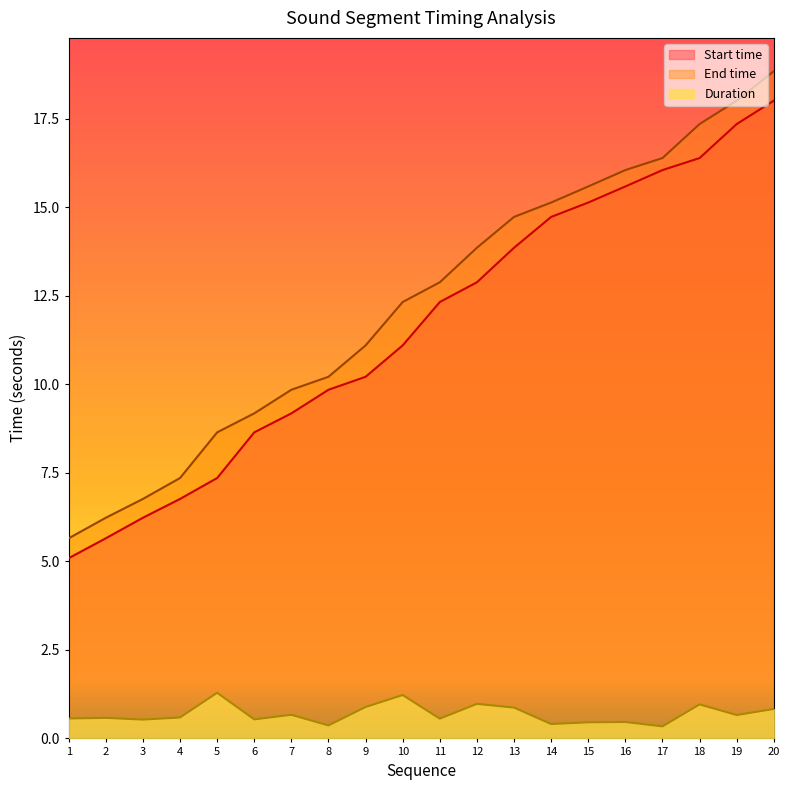

How many lines are shown in the chart?

3